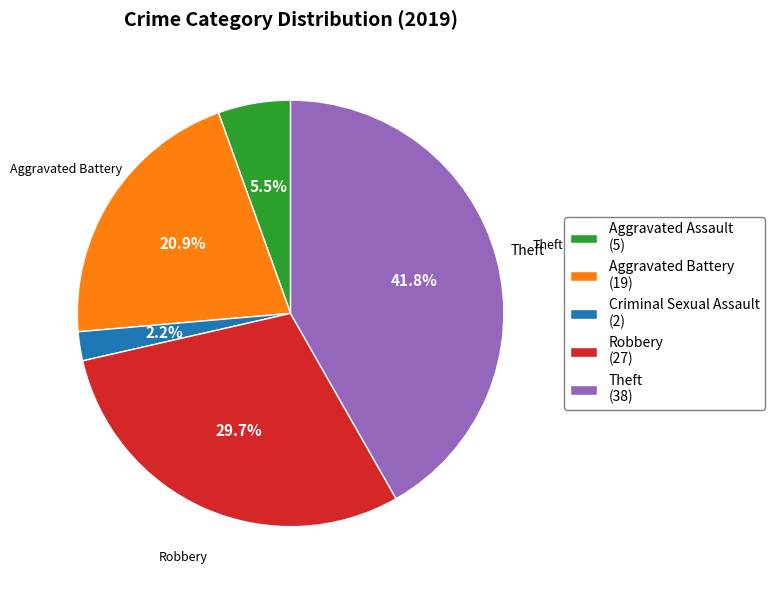

Does any single category account for the majority?

No